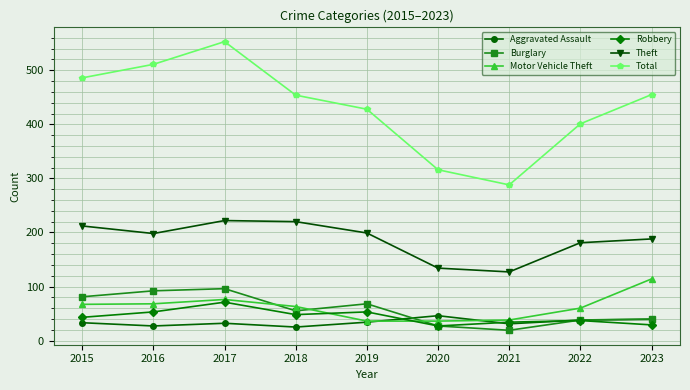

How many data points in Robbery are less than 43?

4